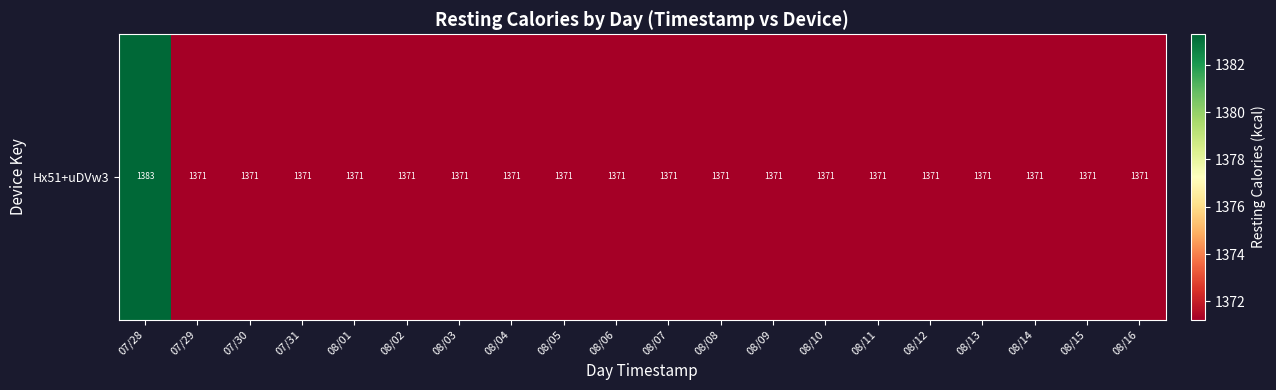

Rank the categories by value from highest to lowest.

07/28, 07/29, 07/30, 07/31, 08/01, 08/02, 08/03, 08/04, 08/05, 08/06, 08/07, 08/08, 08/09, 08/10, 08/11, 08/12, 08/13, 08/14, 08/15, 08/16